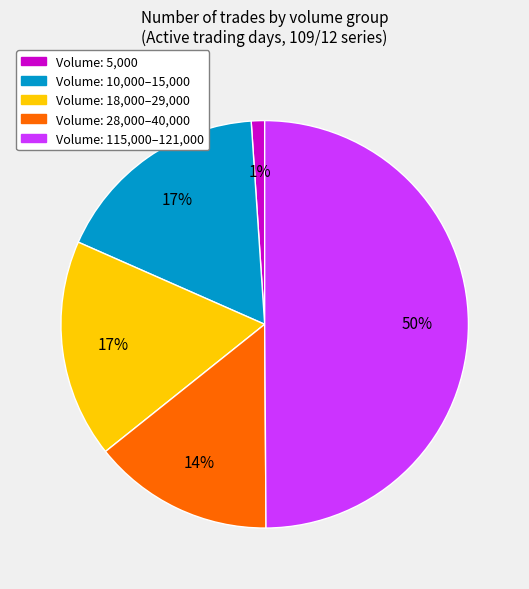

How many slices are in this pie chart?

5